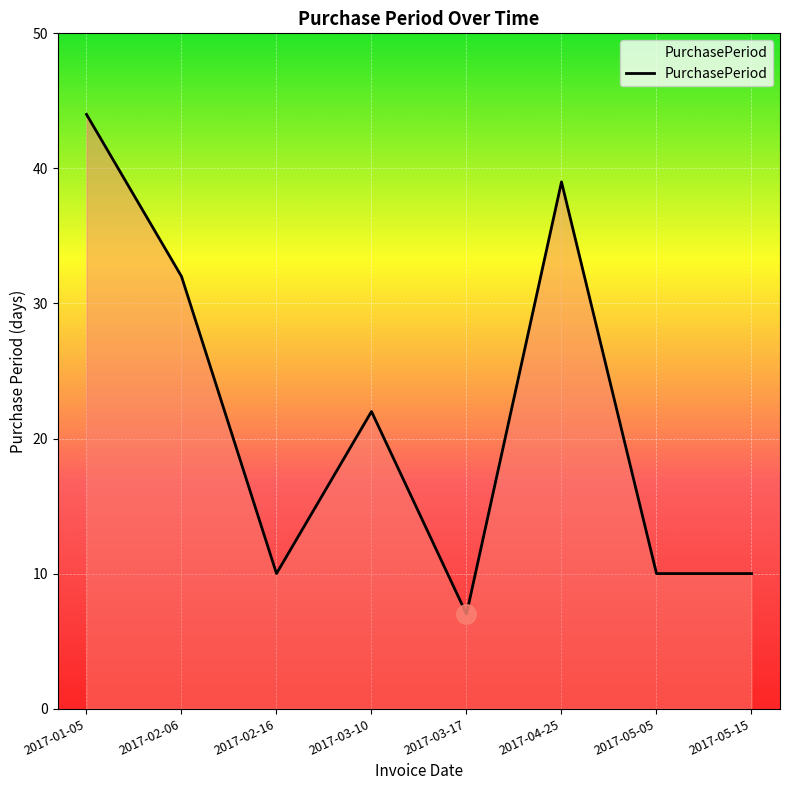

How many distinct data groups are displayed?

1